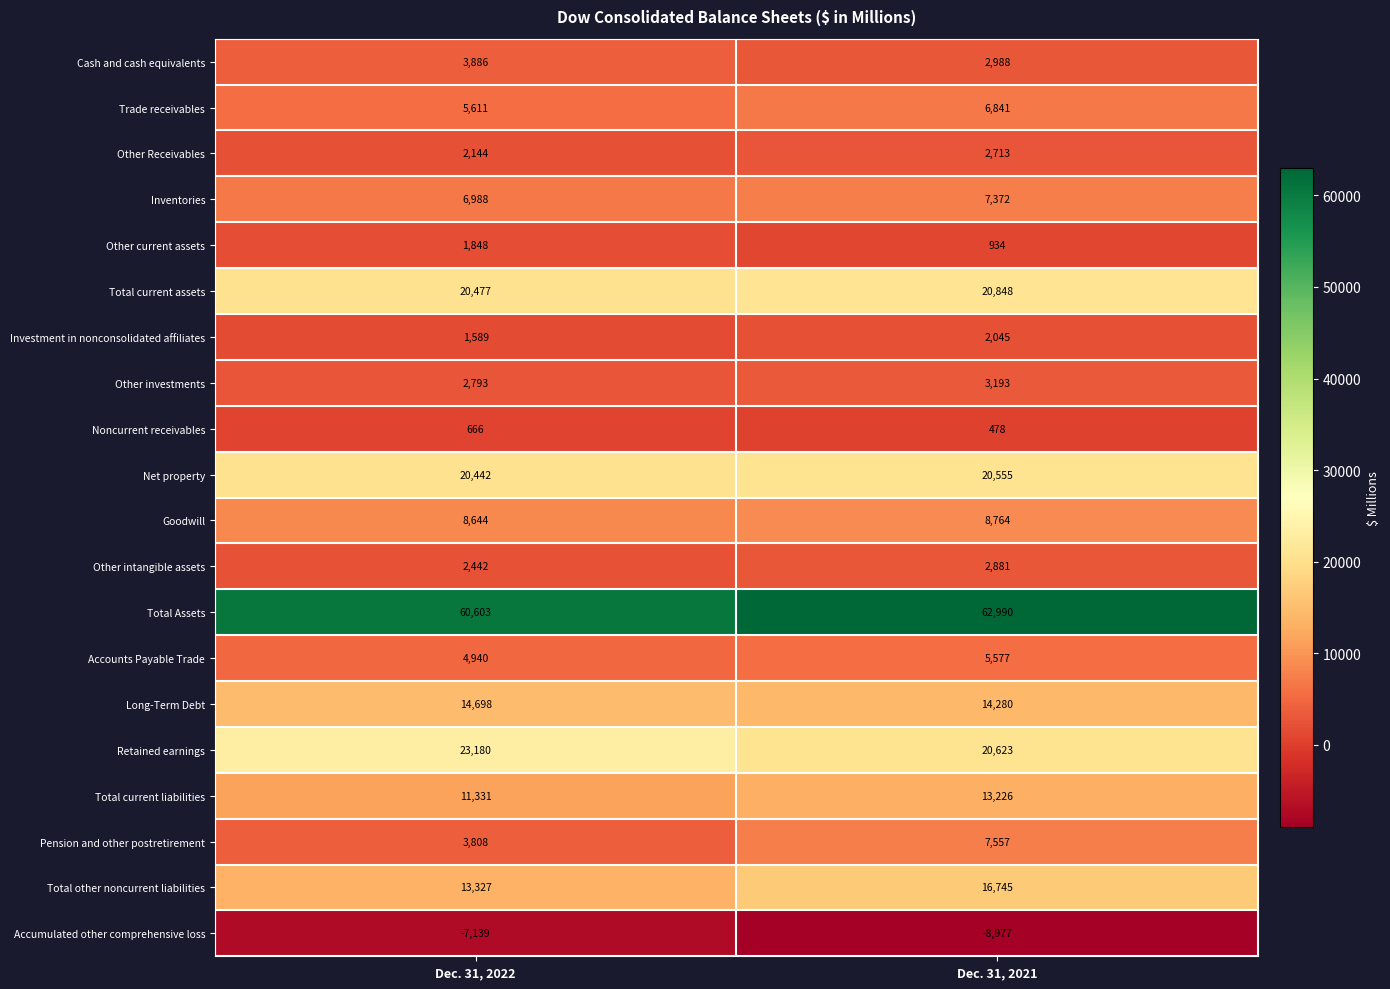

At Dec. 31, 2022, list the series in order from largest to smallest.

Total Assets, Retained earnings, Total current assets, Net property, Long-Term Debt, Total other noncurrent liabilities, Total current liabilities, Goodwill, Inventories, Trade receivables, Accounts Payable Trade, Cash and cash equivalents, Pension and other postretirement, Other investments, Other intangible assets, Other Receivables, Other current assets, Investment in nonconsolidated affiliates, Noncurrent receivables, Accumulated other comprehensive loss